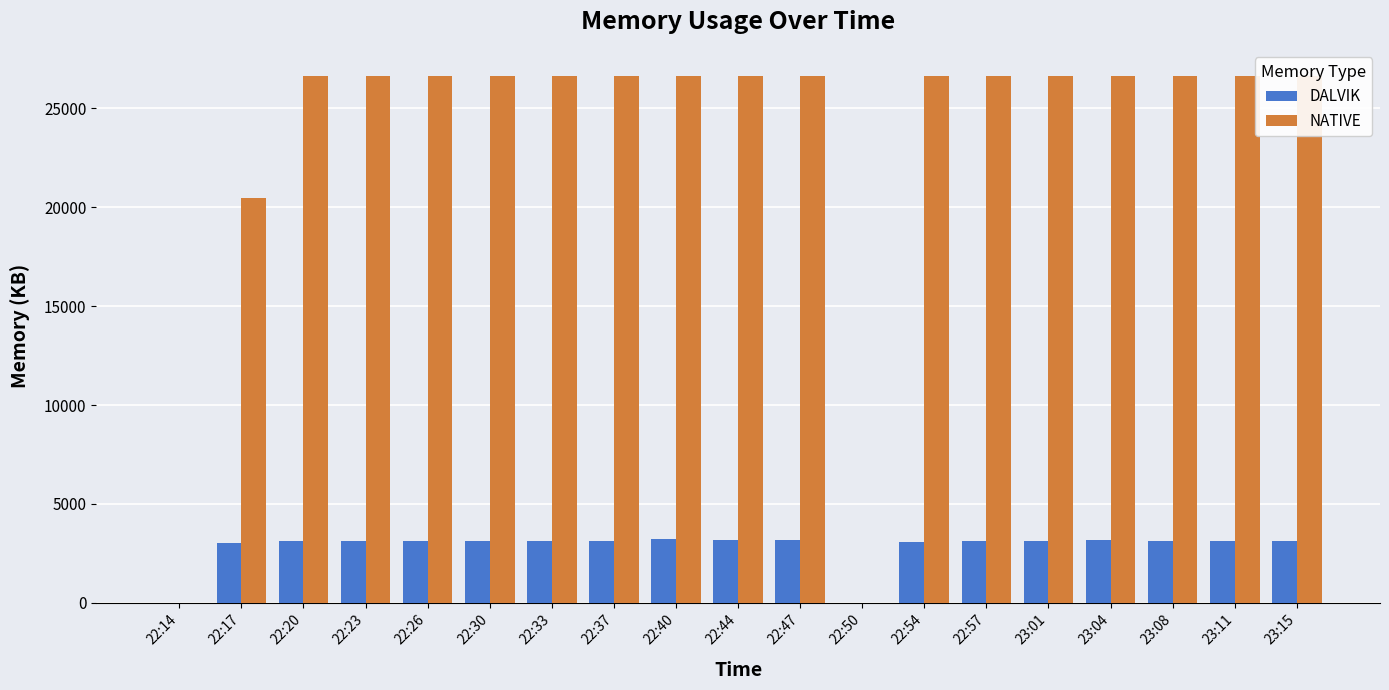

Reading left to right, extract all data points from this chart.

DALVIK: 0	3044	3141	3132	3133	3134	3134	3134	3230	3186	3184	0	3064	3118	3142	3165	3144	3145	3146
NATIVE: 0	20480	26624	26624	26624	26624	26624	26624	26624	26624	26624	0	26624	26624	26624	26624	26624	26624	26624